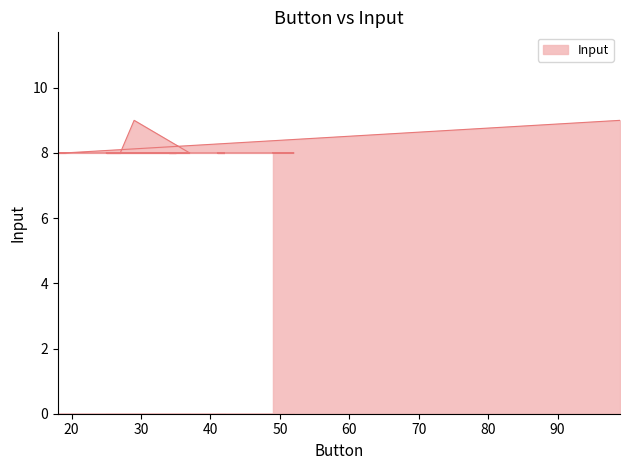

What is the smallest value displayed?

8